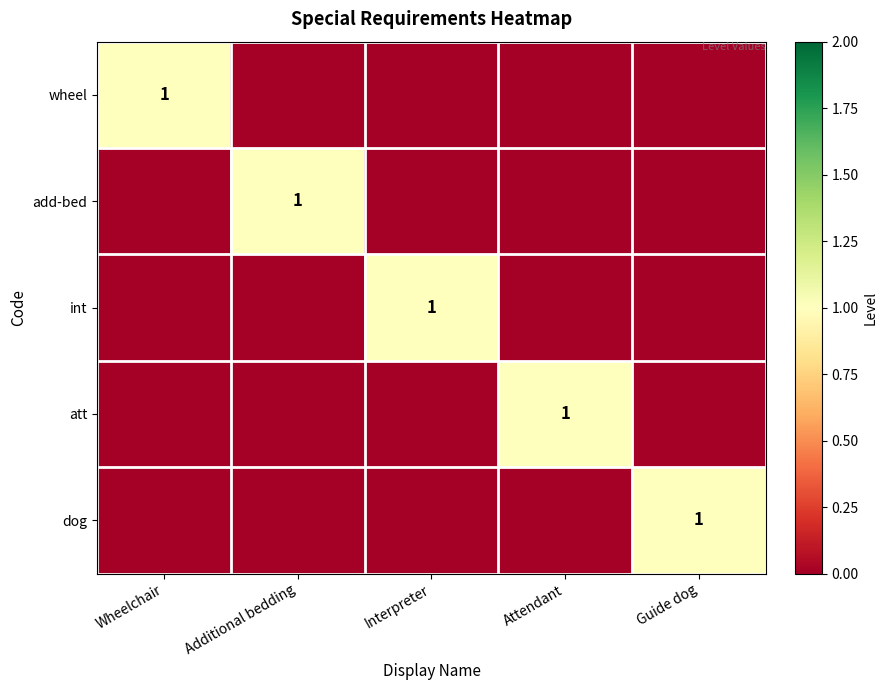

What is the sum of all att values?

1